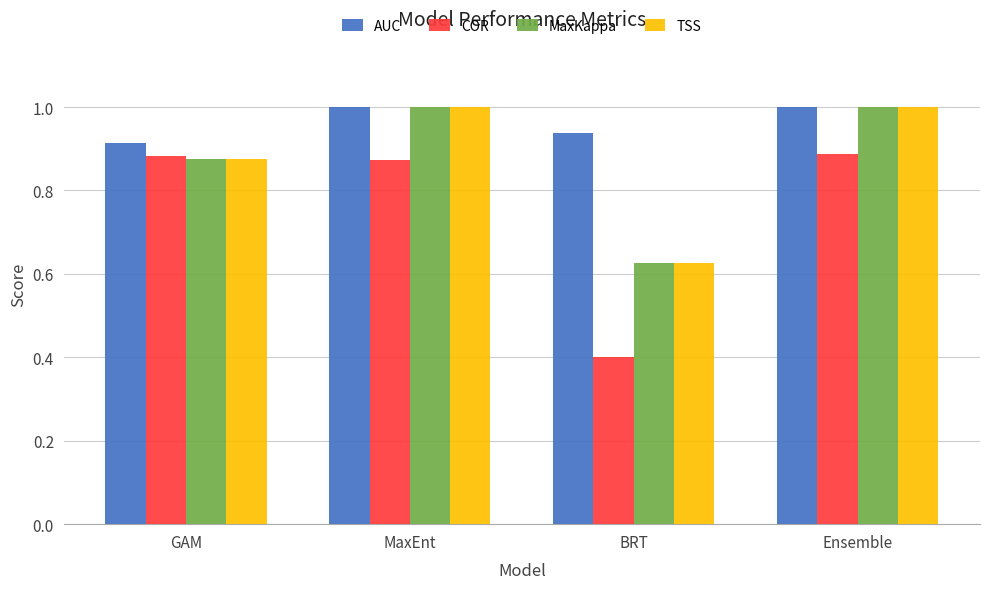

True or false: MaxKappa has a value of 1.5 at MaxEnt.

False